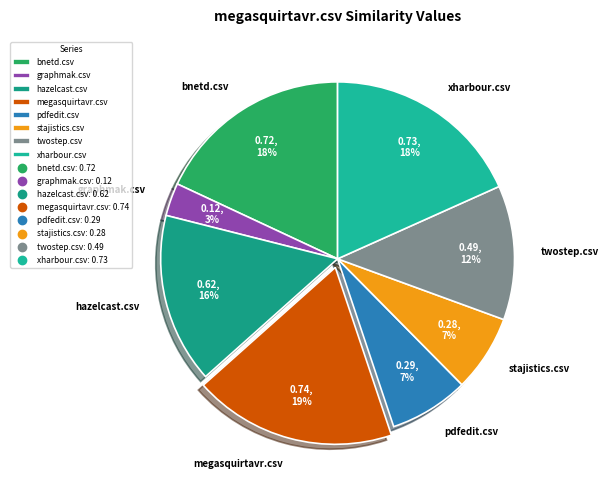

To the nearest percent, what is the difference between the stajistics.csv and hazelcast.csv slice percentages?

9%